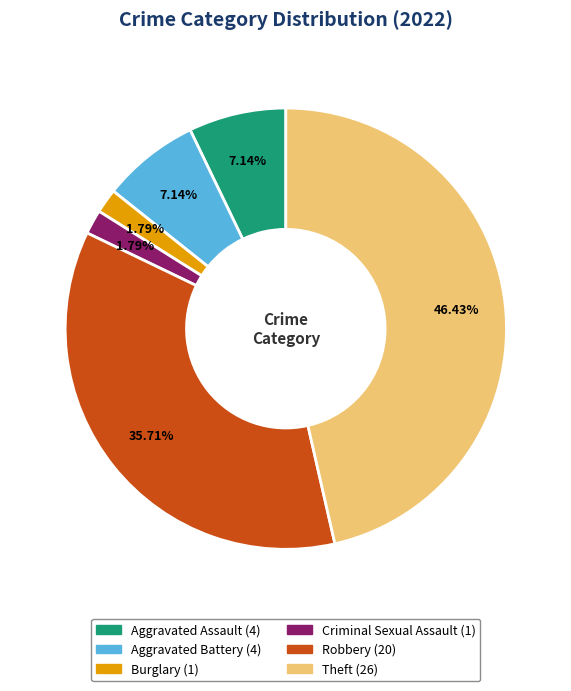

Which has a higher value, Aggravated Battery or Theft?

Theft